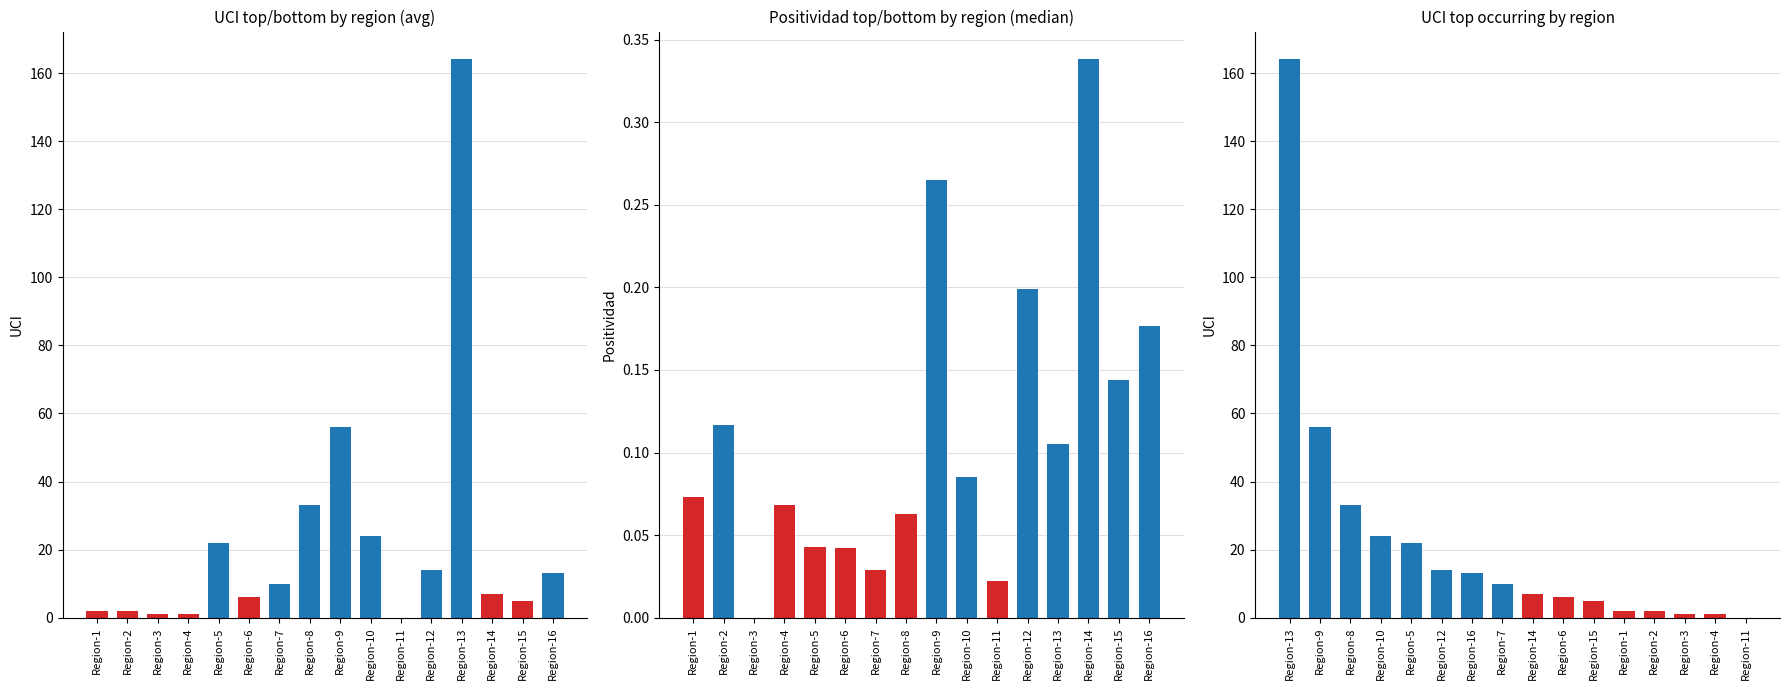

The UCI sorted series shows 6.8 at Region-16. True or false?

False